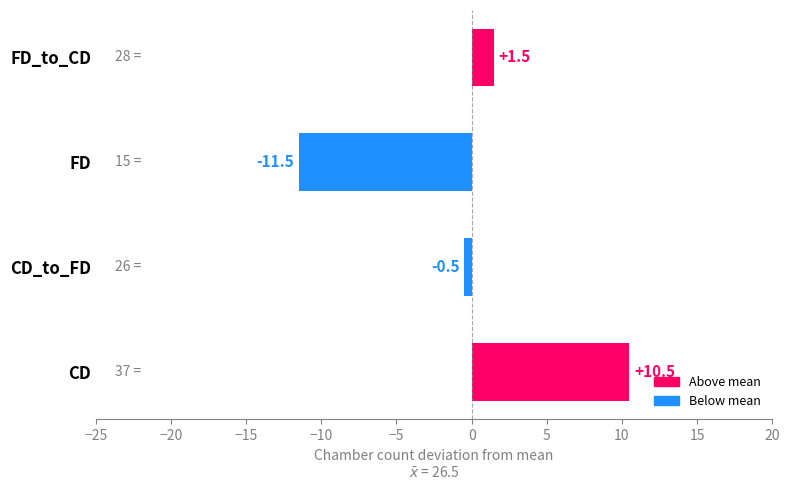

Where is the data nearest to the value 0?

CD_to_FD